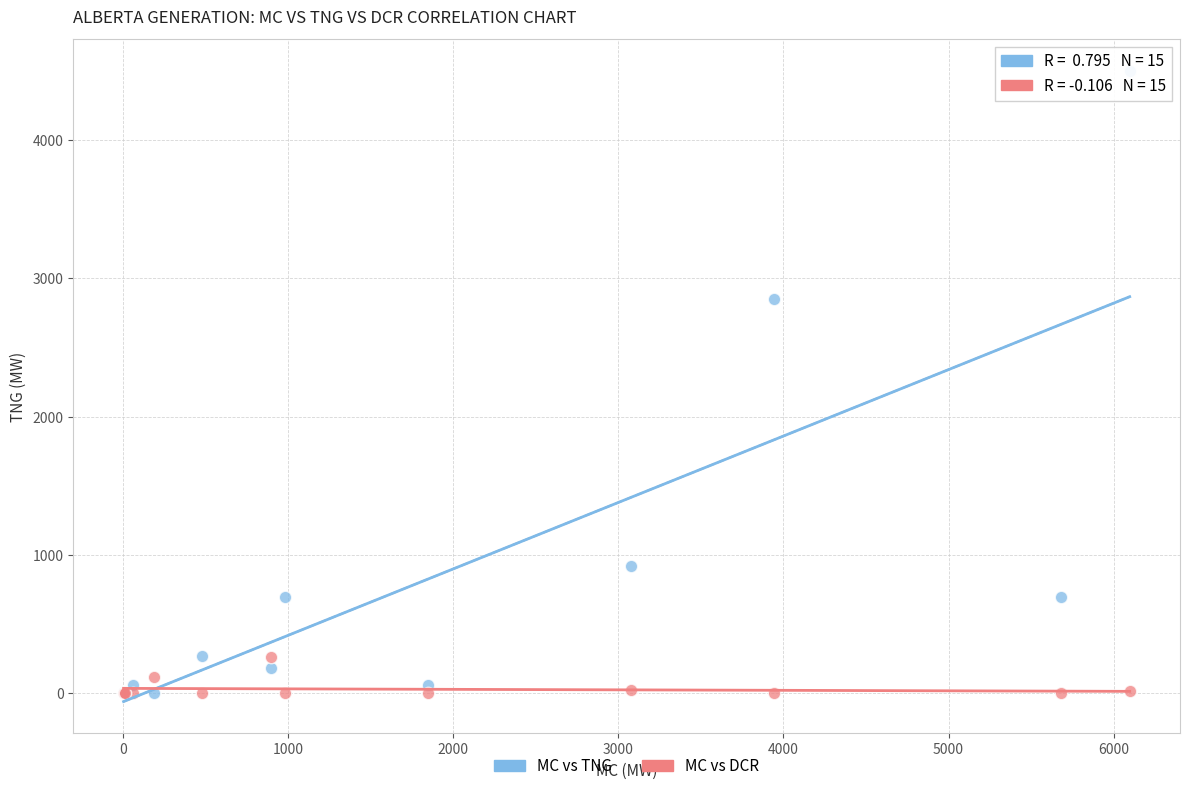

Which series reaches the maximum Y coordinate?

MC vs TNG